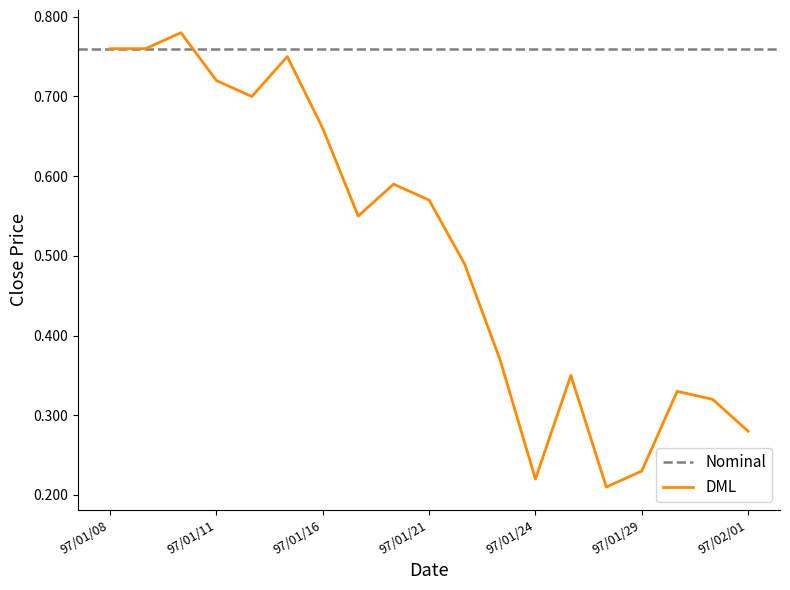

The value of DML at 97/01/24 is 0.1. True or false?

False